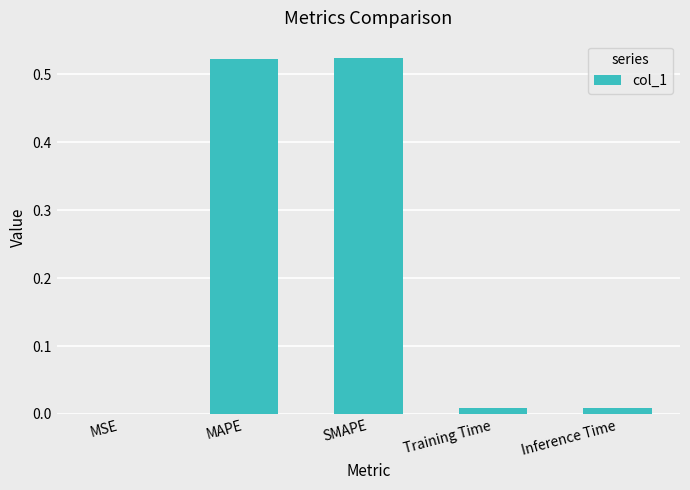

What is the sum of all values?

1.1